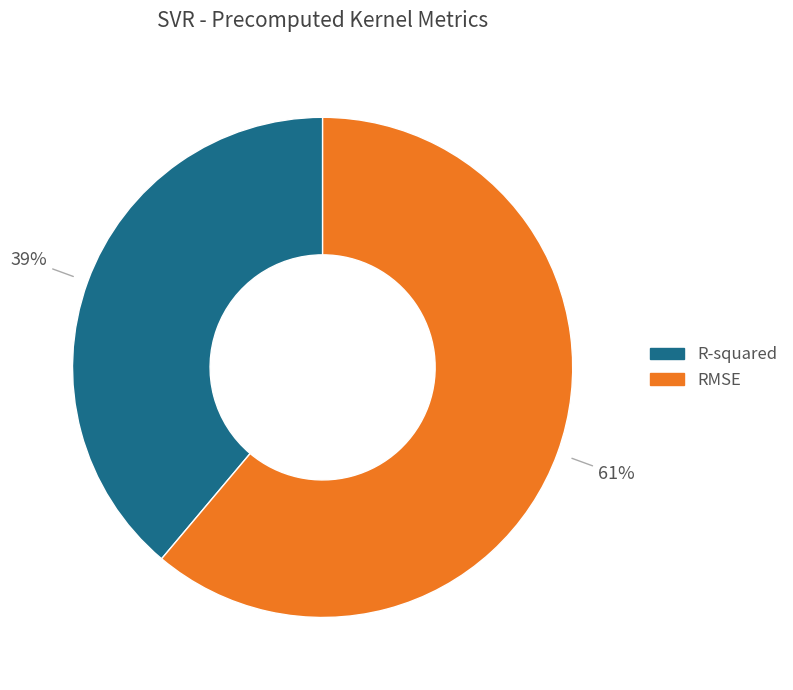

Which slice represents more than half of the pie?

RMSE